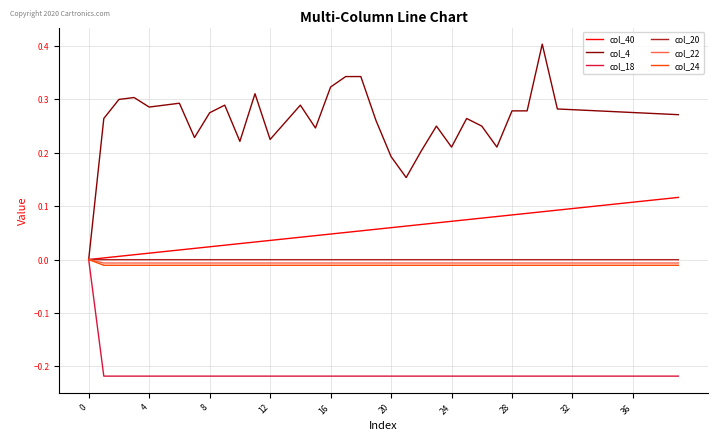

Count the col_4 values in the range 0 to 1.

40